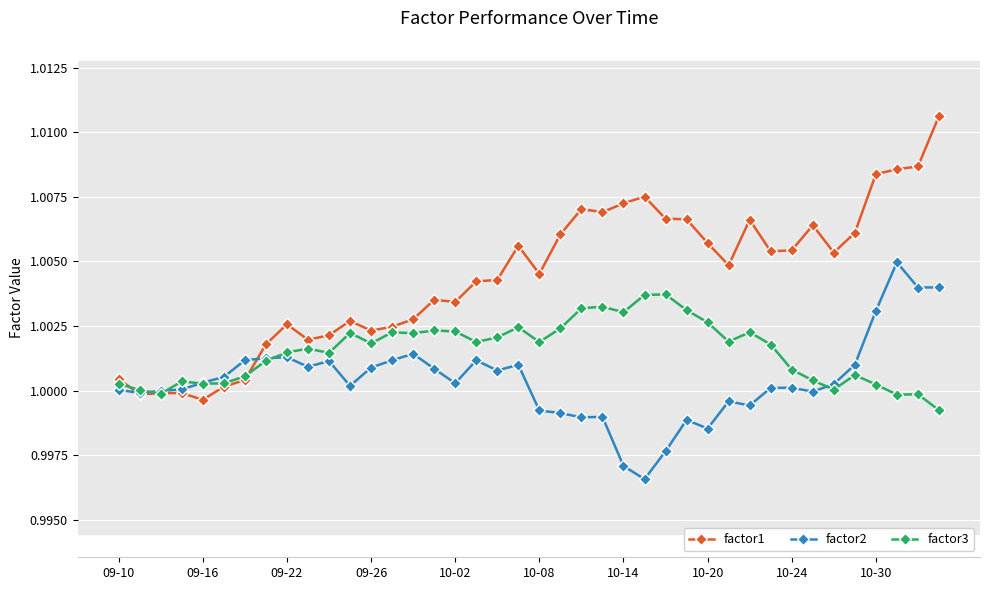

At how many categories does at least one series exceed 0?

40